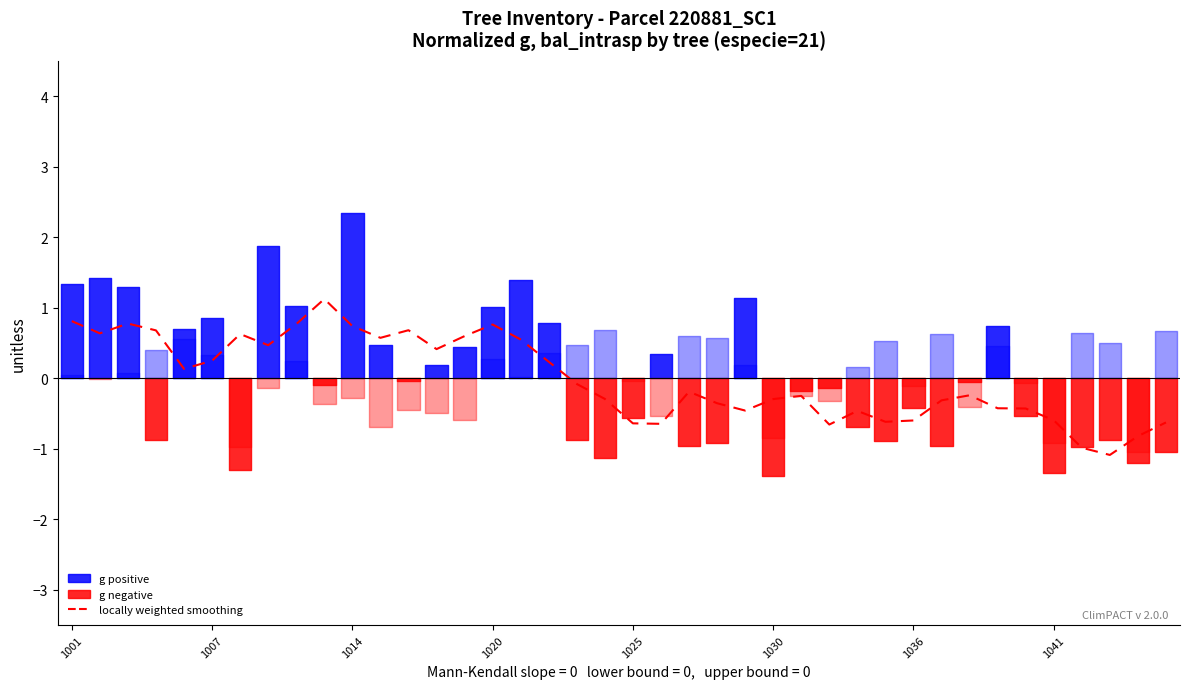

How many interior local peaks (higher than both neighbors) does the data have?

9